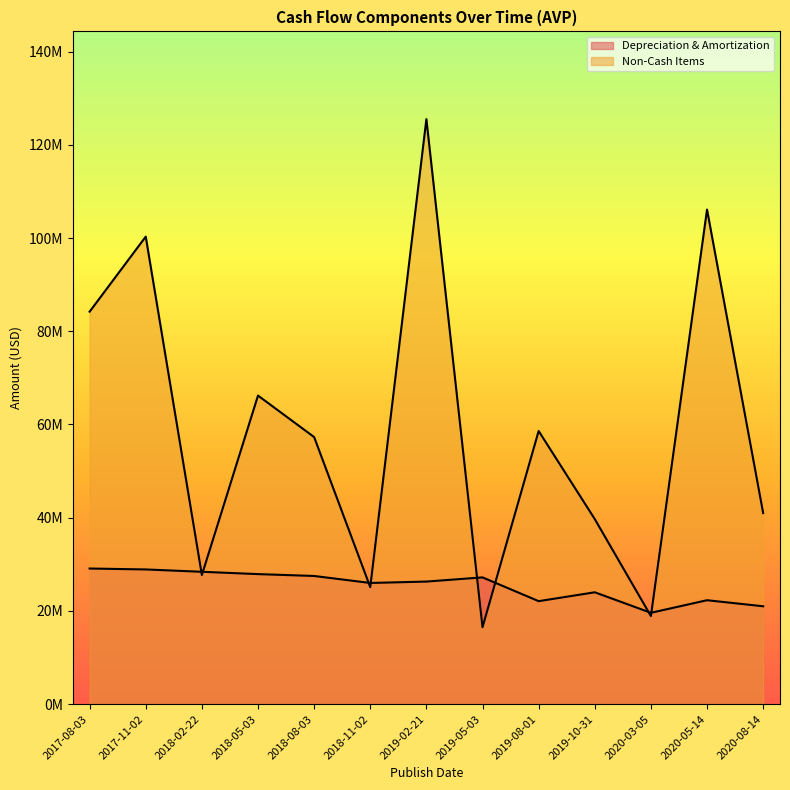

What is the difference between the maximum and minimum values in the Depreciation & Amortization series?

9500000